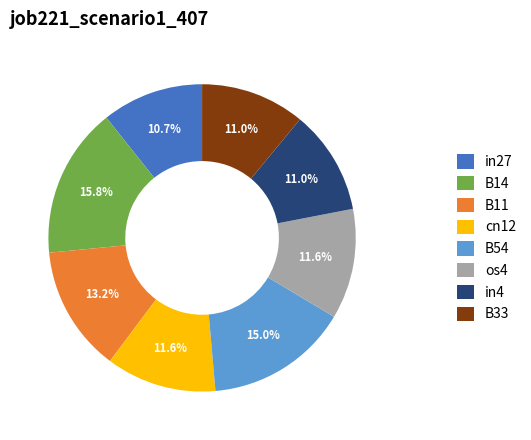

Is the sum of cn12 and B33 greater than half?

No